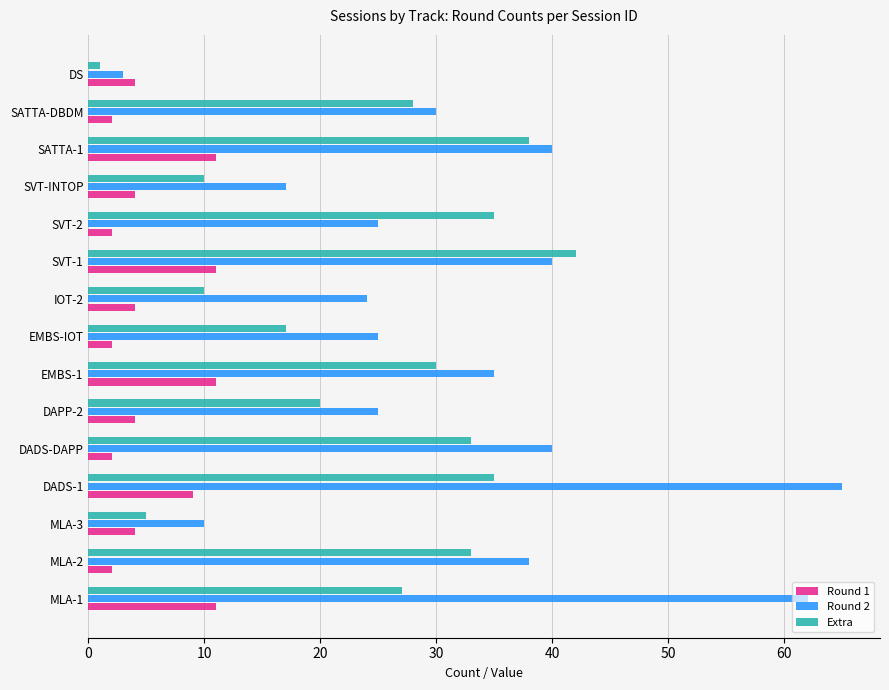

How many categories are shown in the chart?

15